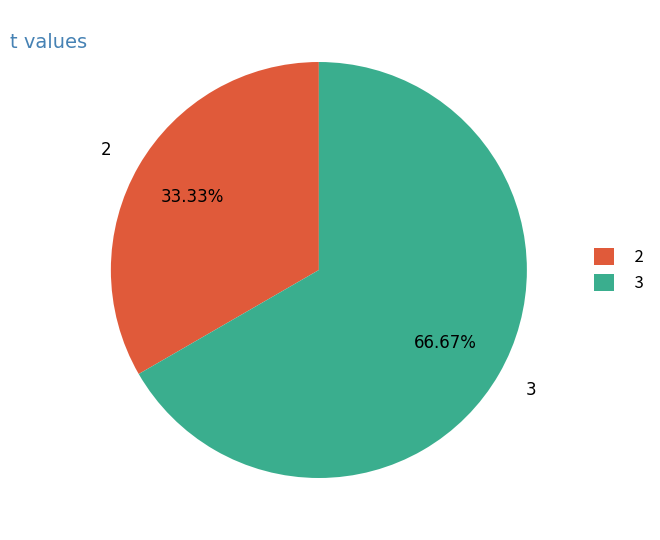

Does any single category account for the majority?

Yes